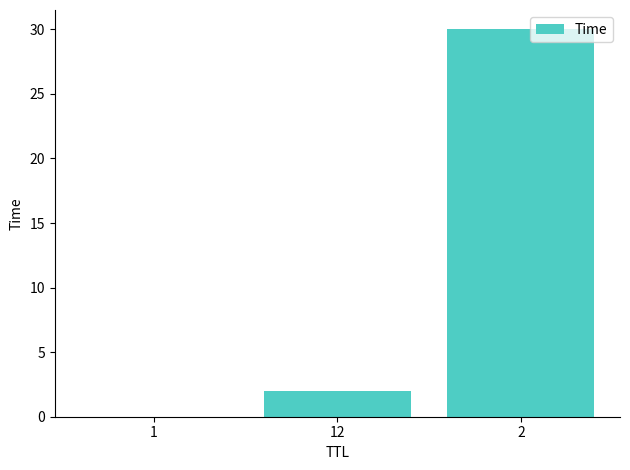

Are the bars horizontal?

No